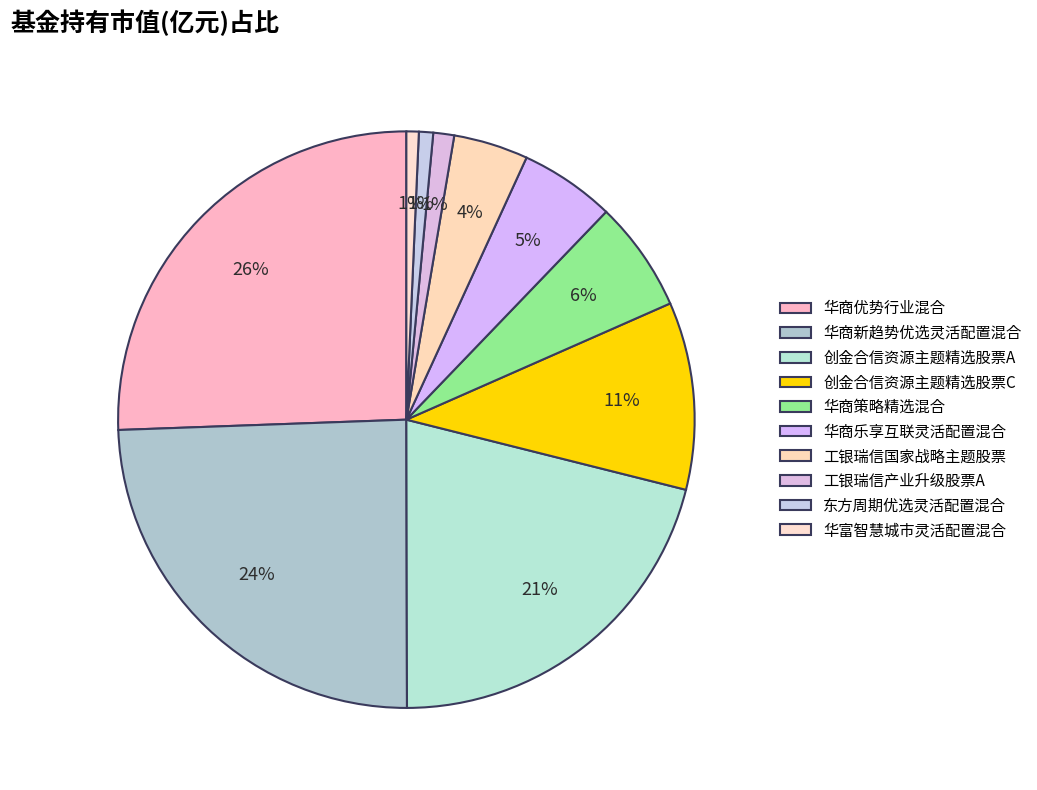

Which category has the smallest portion of the pie?

华富智慧城市灵活配置混合